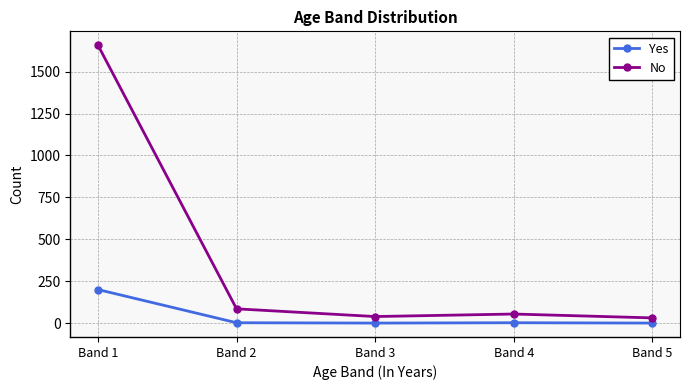

At which label is No closest to 844?

Band 2